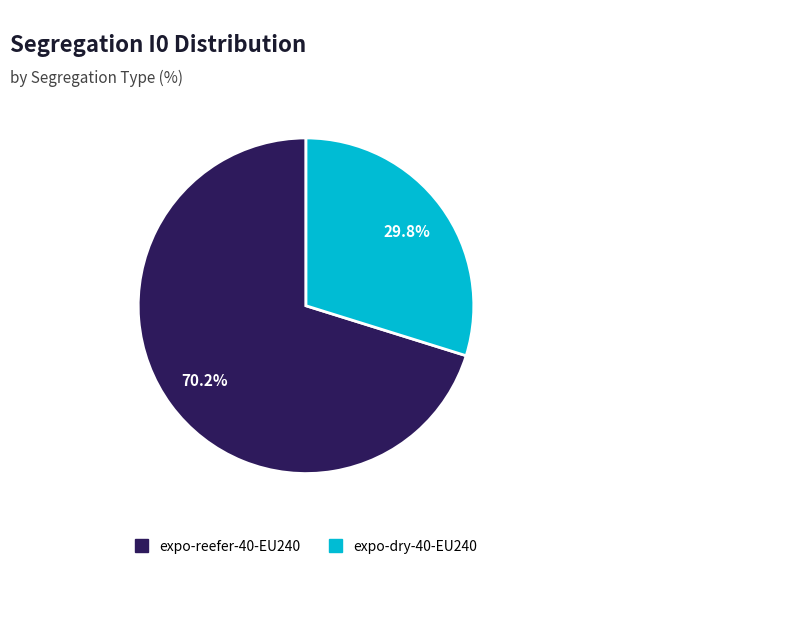

Is there any slice that represents more than half of the pie?

Yes